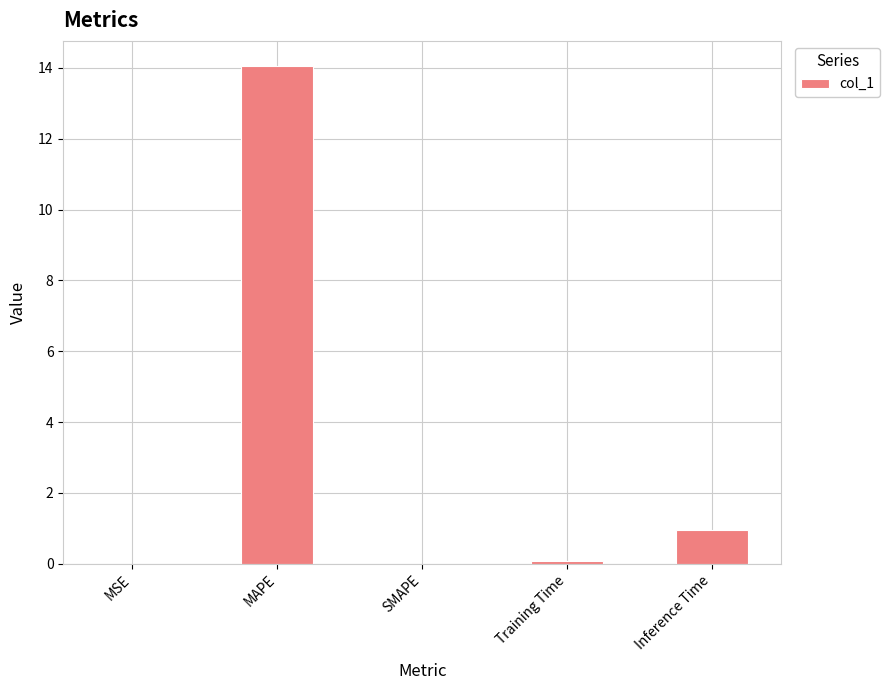

What is the change in value from SMAPE to Training Time?

+0.1